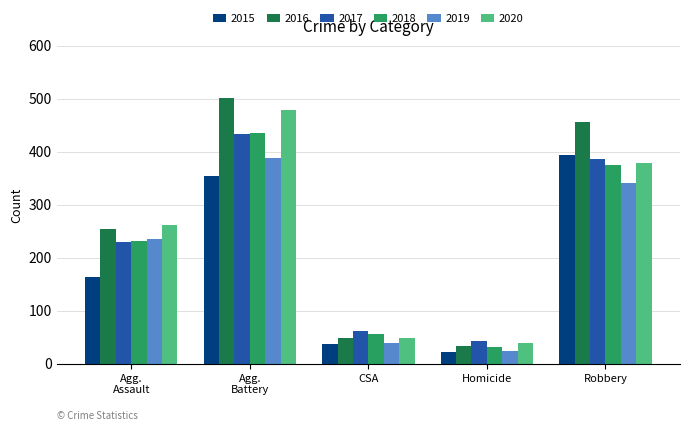

What is the sum of all 2019 values?

1027